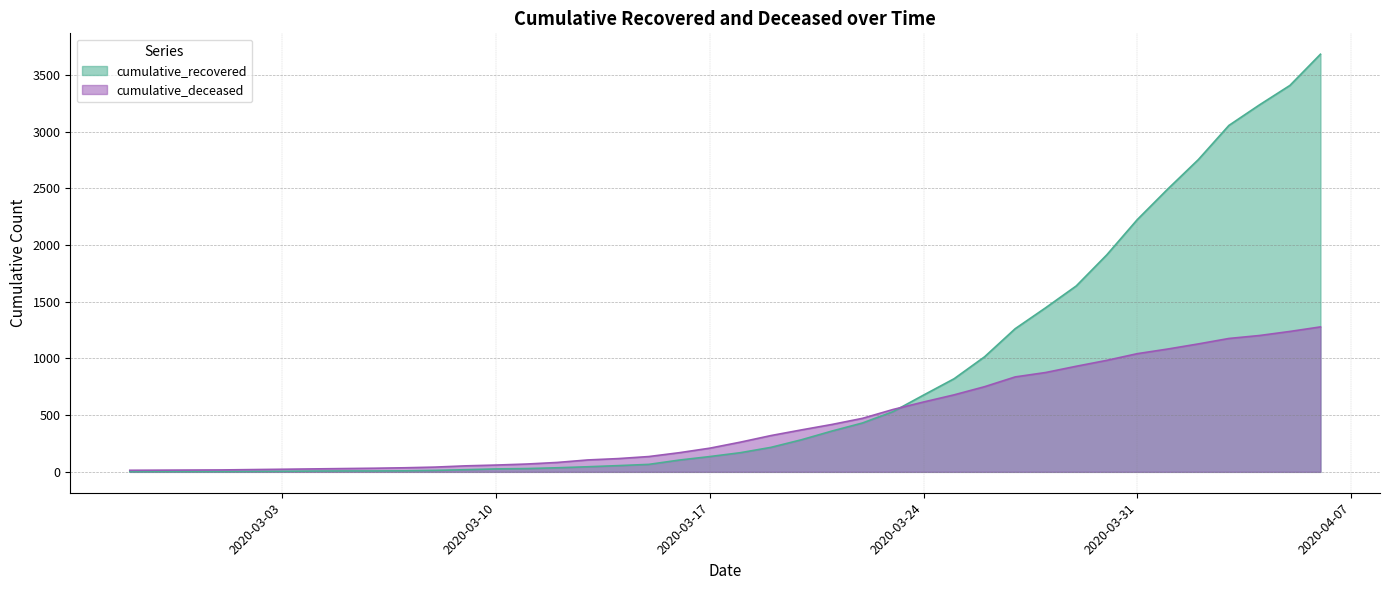

The value of cumulative_recovered at 2020-03-01 is 5. True or false?

False